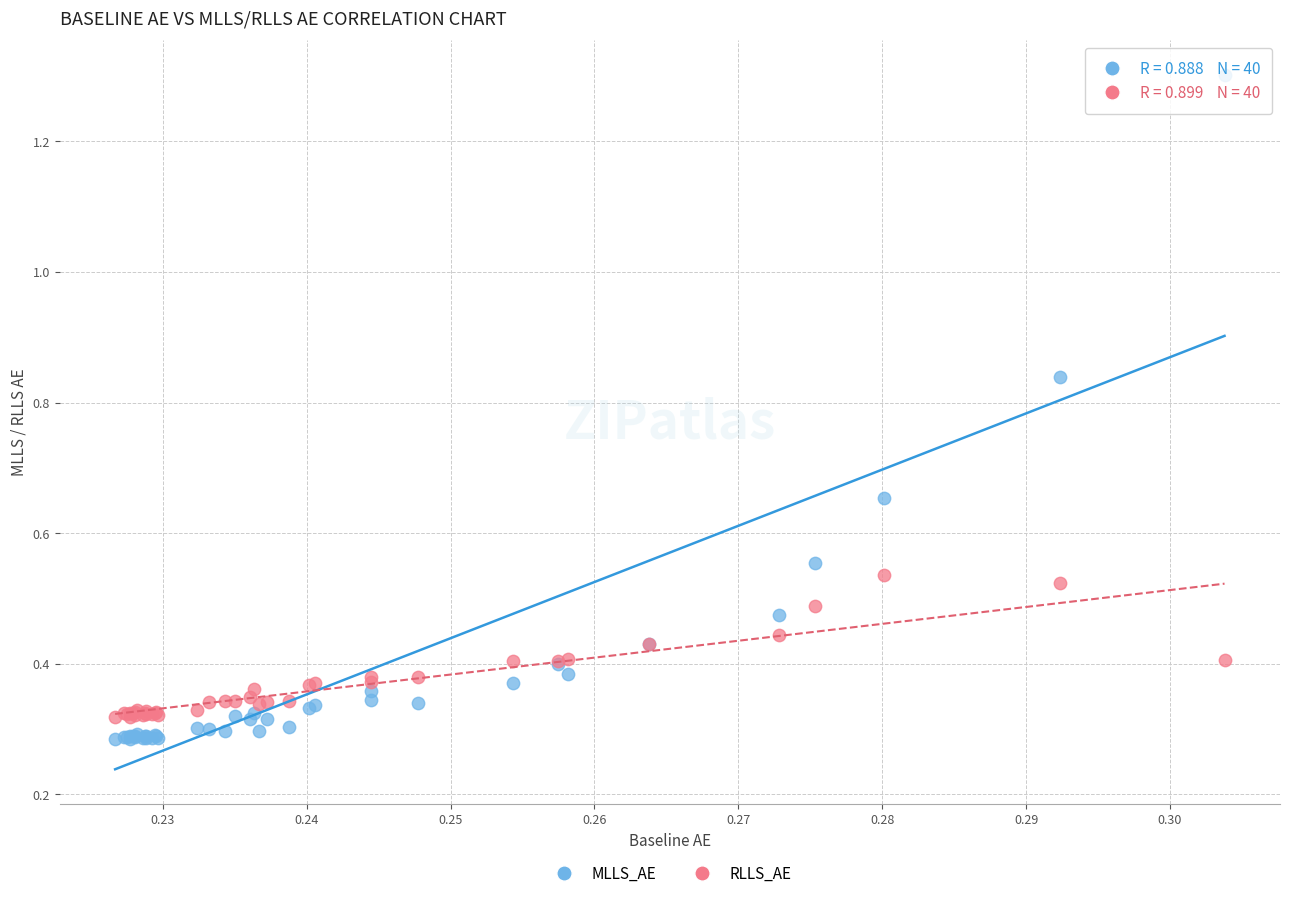

Which series has the widest spread of Y values?

MLLS_AE